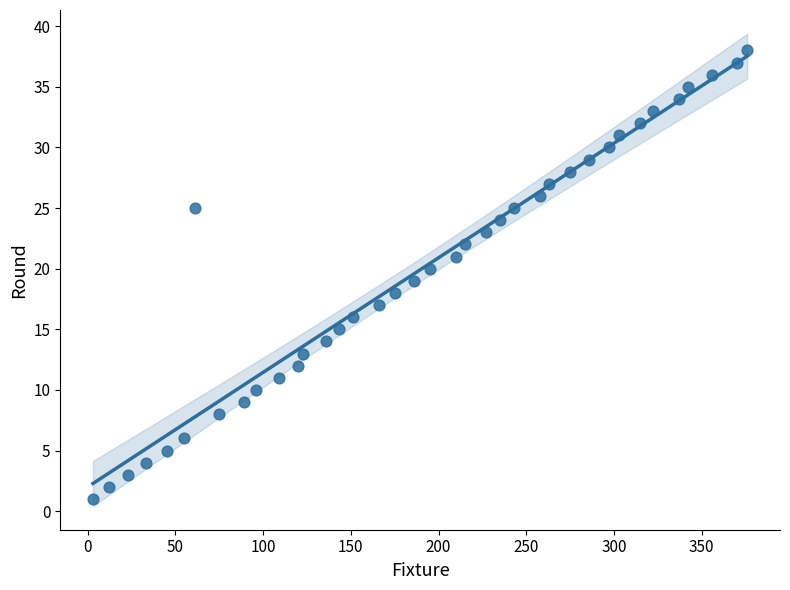

What is the range of X values (max minus min)?

373